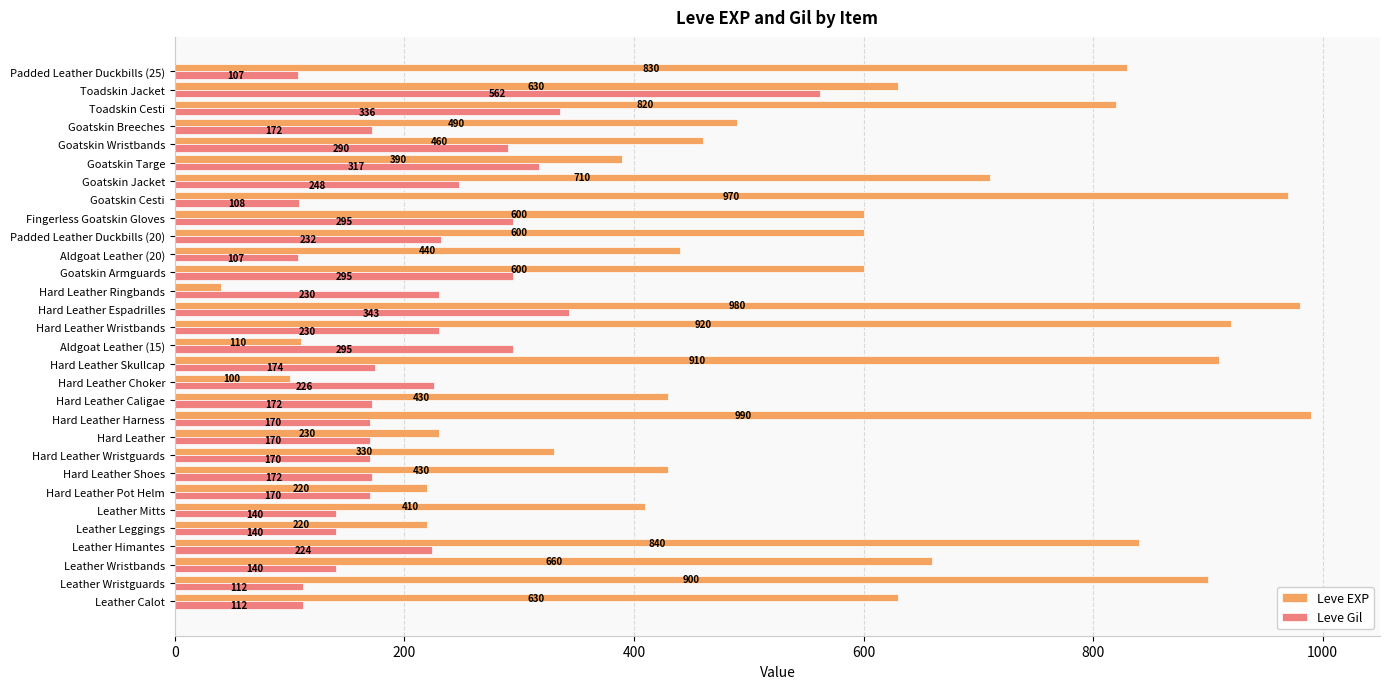

What is the sum of all Leve EXP values?

16890